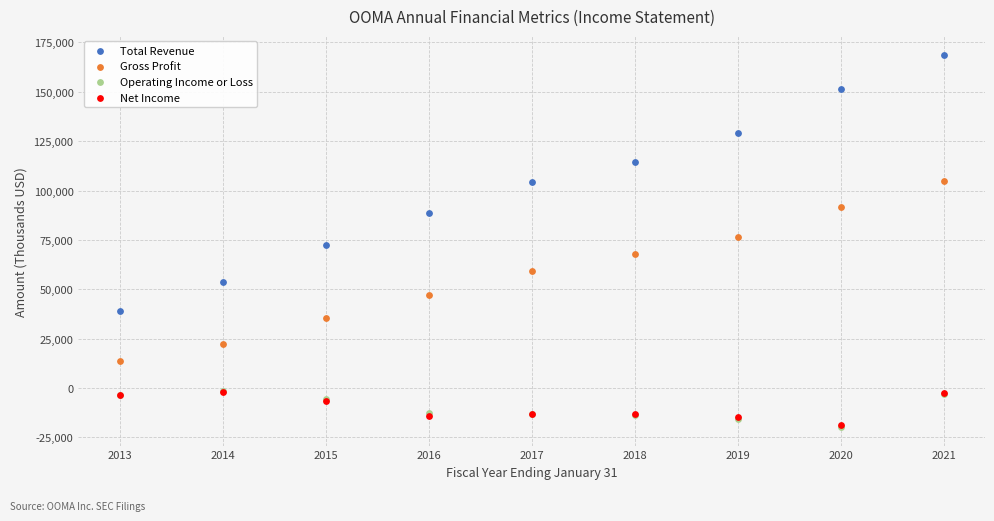

What are all the series names shown in the legend?

Total Revenue, Gross Profit, Operating Income or Loss, Net Income